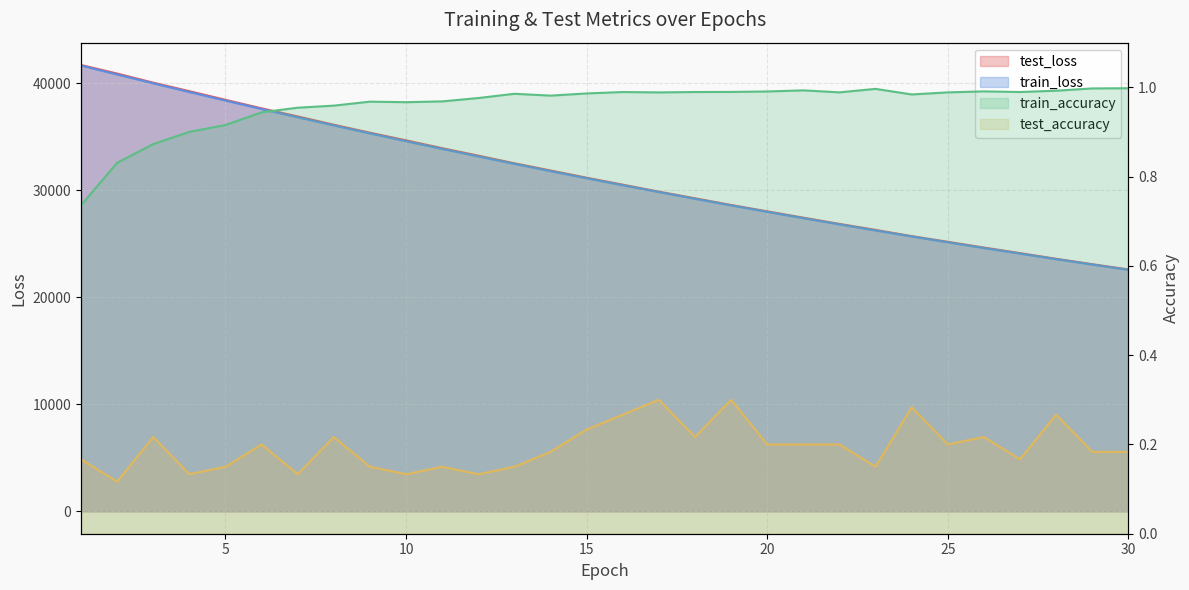

Between 17 and 28, which series saw the biggest shift?

test_loss